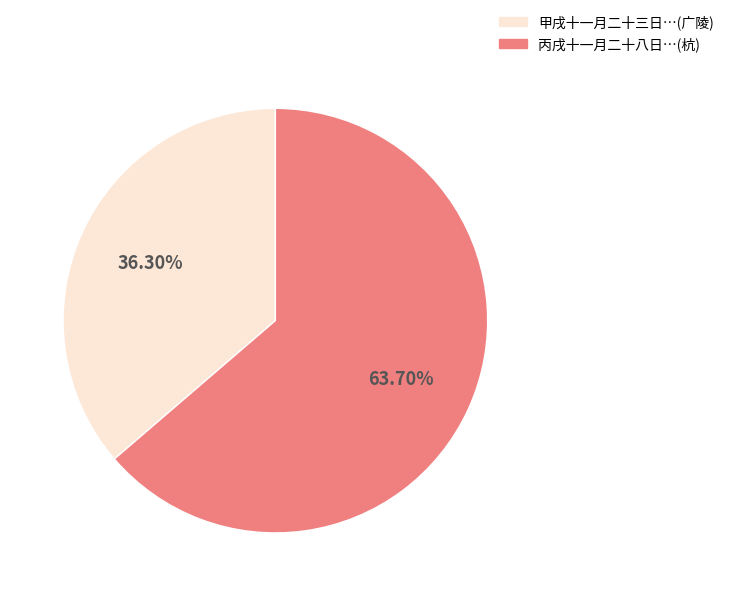

Rank the categories by value from lowest to highest.

甲戌十一月二十三日…(广陵), 丙戌十一月二十八日…(杭)